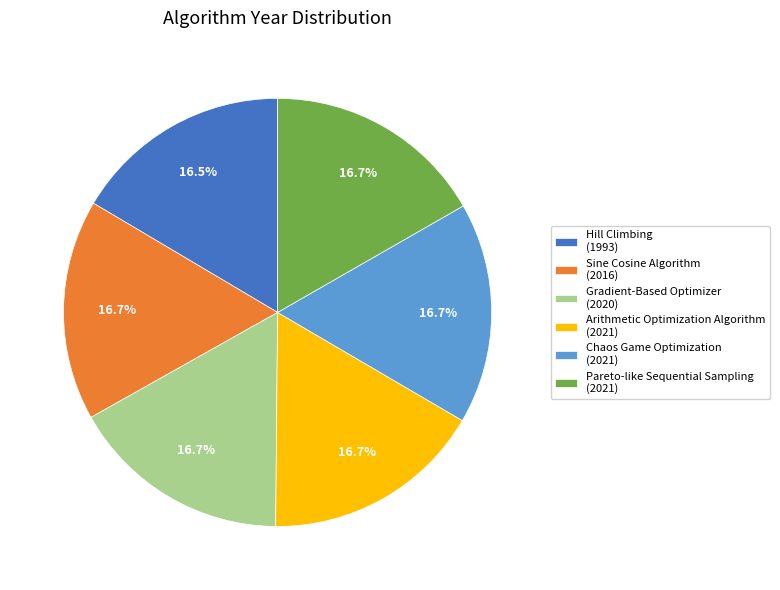

Is Chaos Game Optimization the majority of the pie?

No